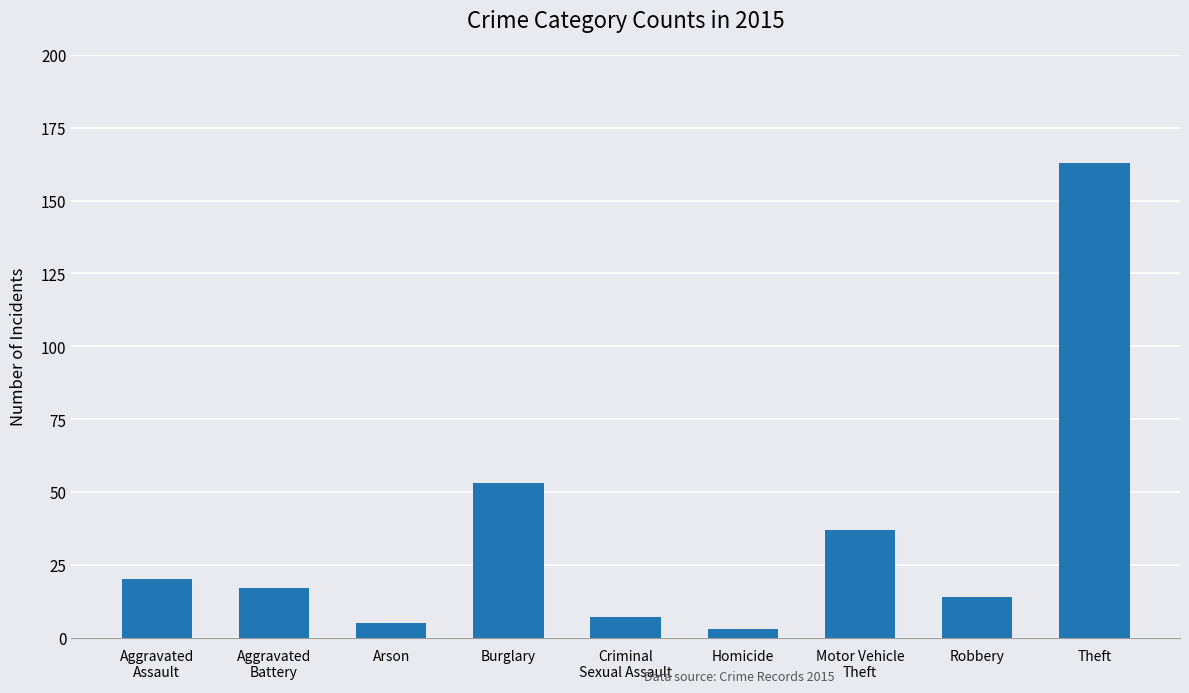

How many data points are less than 17?

4